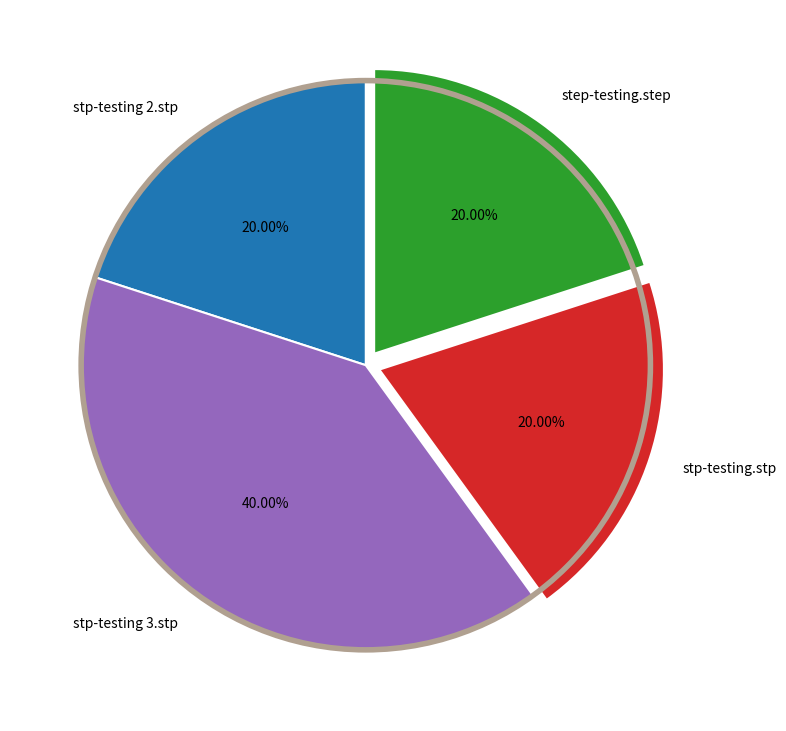

How many slices are in this pie chart?

4